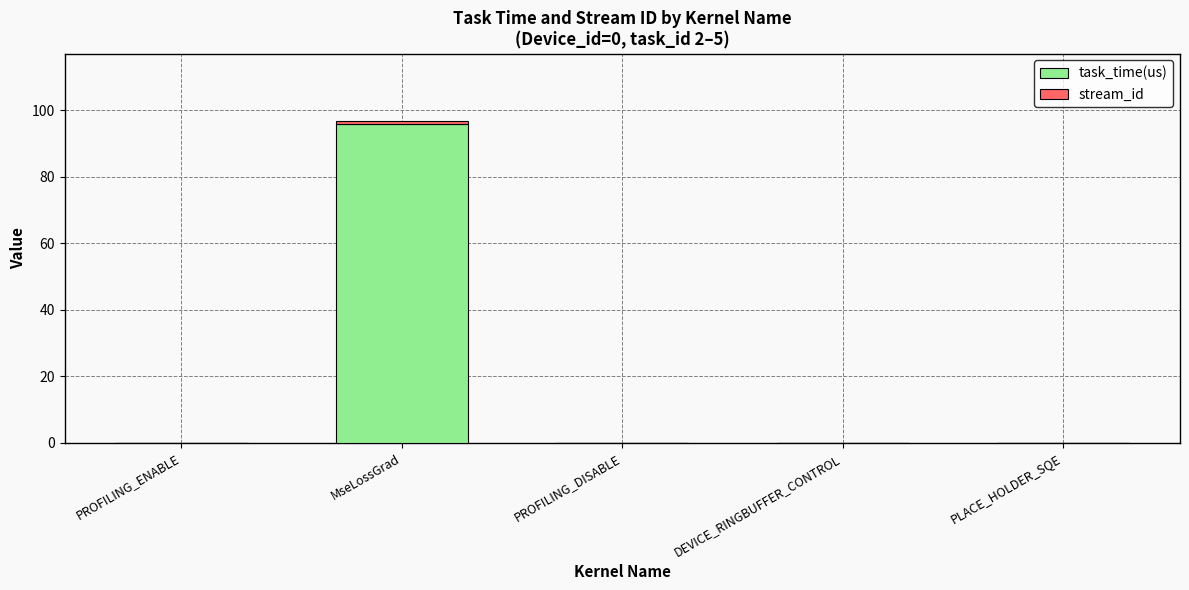

Which category has the highest value in the task_time(us) series?

MseLossGrad